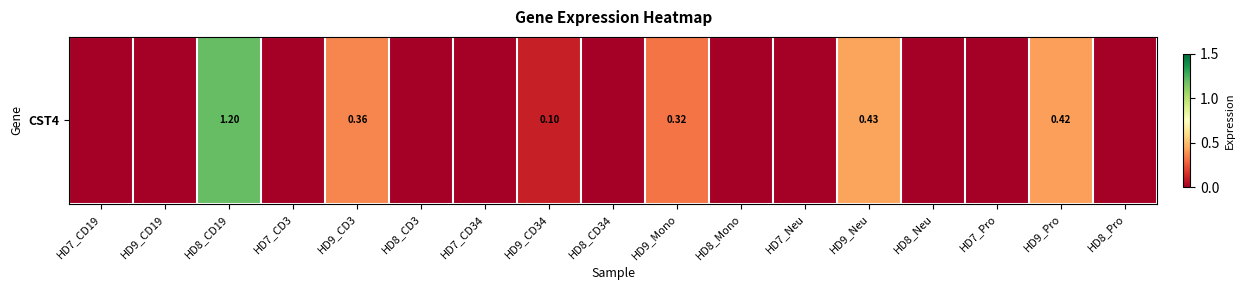

Between HD9_Neu and HD8_CD34, which is larger?

HD9_Neu